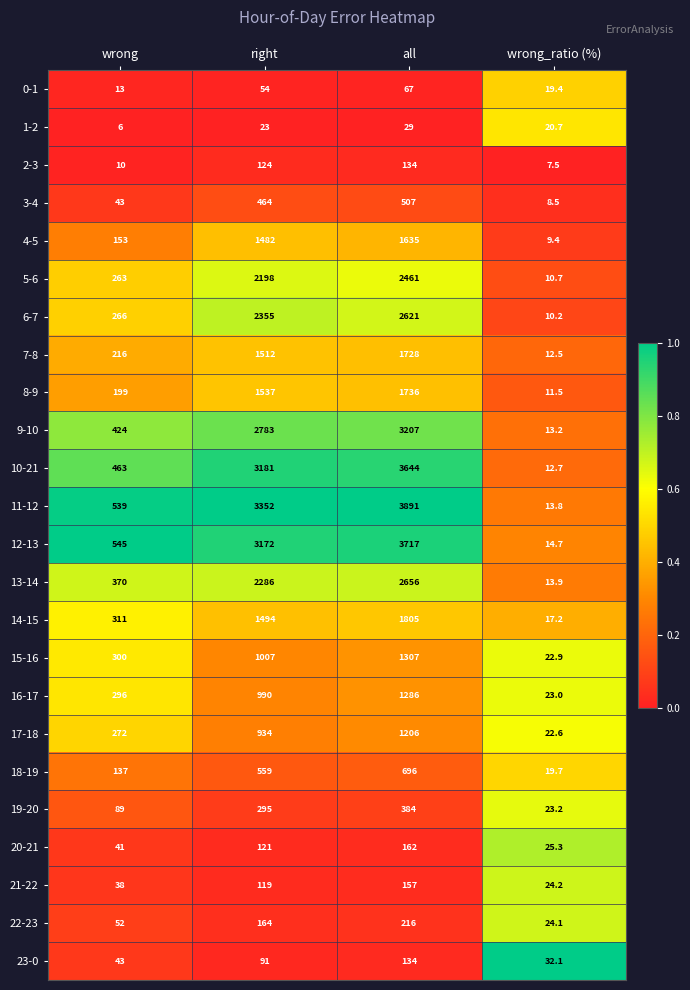

True or false: 7-8 has a value of 216.0 at wrong.

True